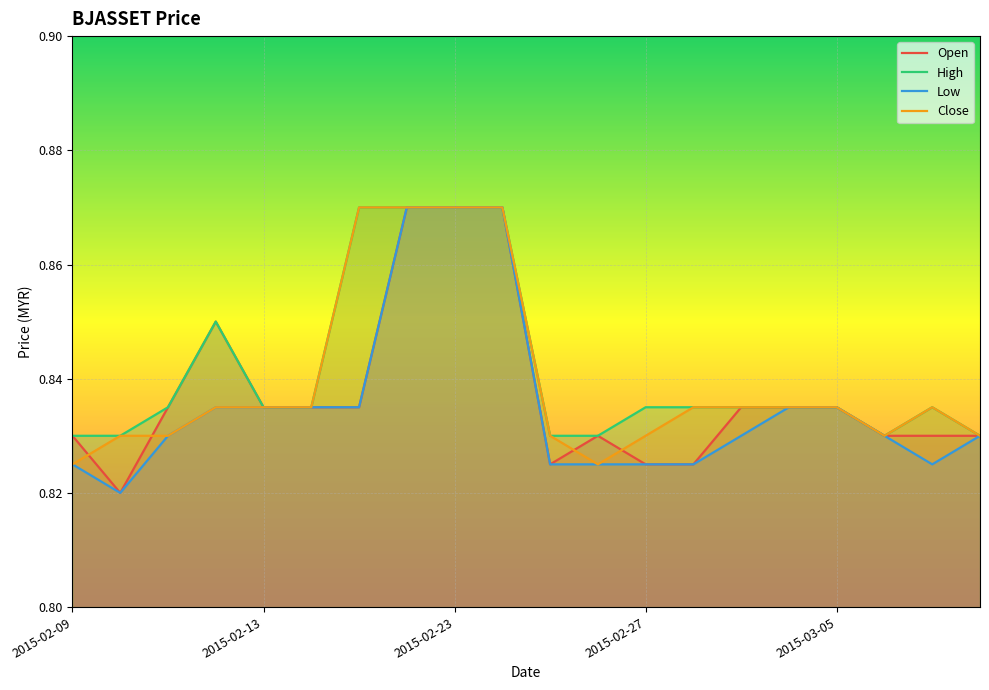

How many Open values are between 0 and 1?

20